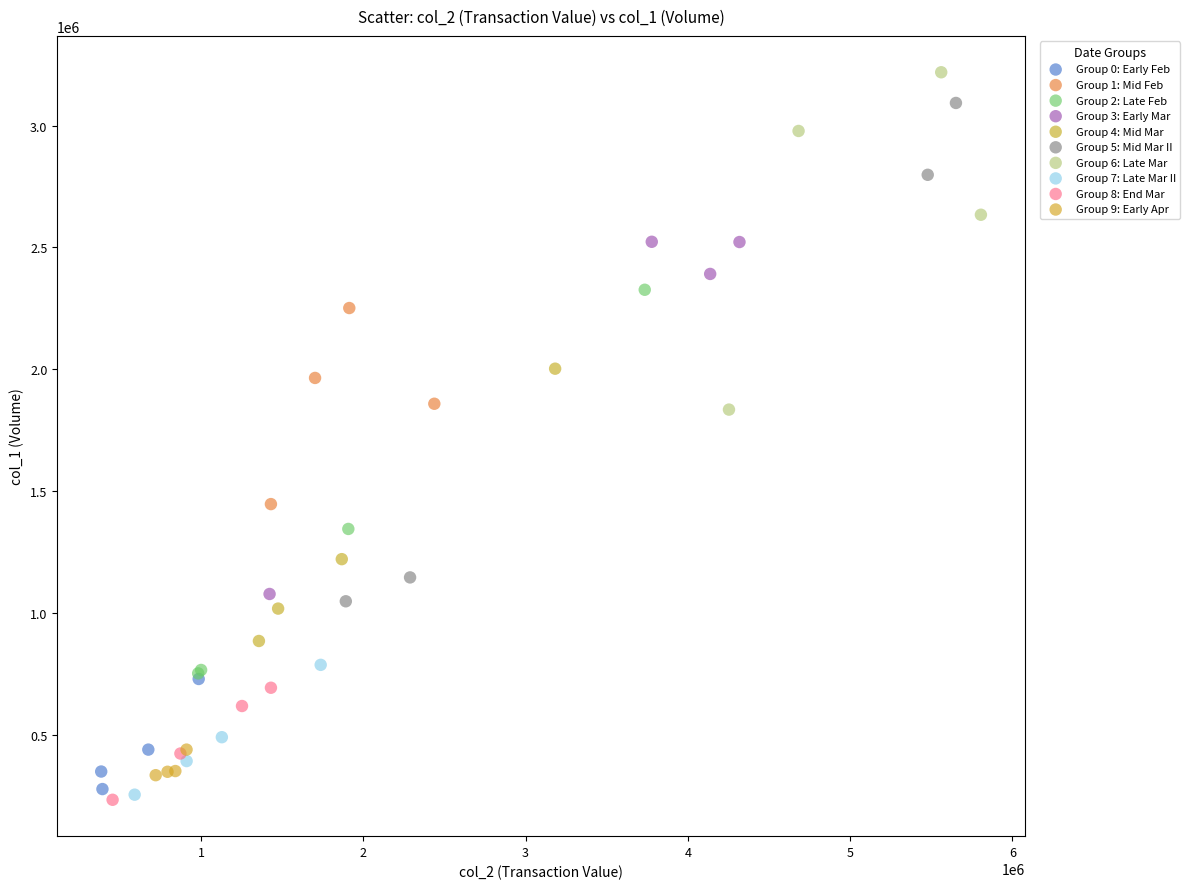

What are all the series names shown in the legend?

Group 0: Early Feb, Group 1: Mid Feb, Group 2: Late Feb, Group 3: Early Mar, Group 4: Mid Mar, Group 5: Mid Mar II, Group 6: Late Mar, Group 7: Late Mar II, Group 8: End Mar, Group 9: Early Apr